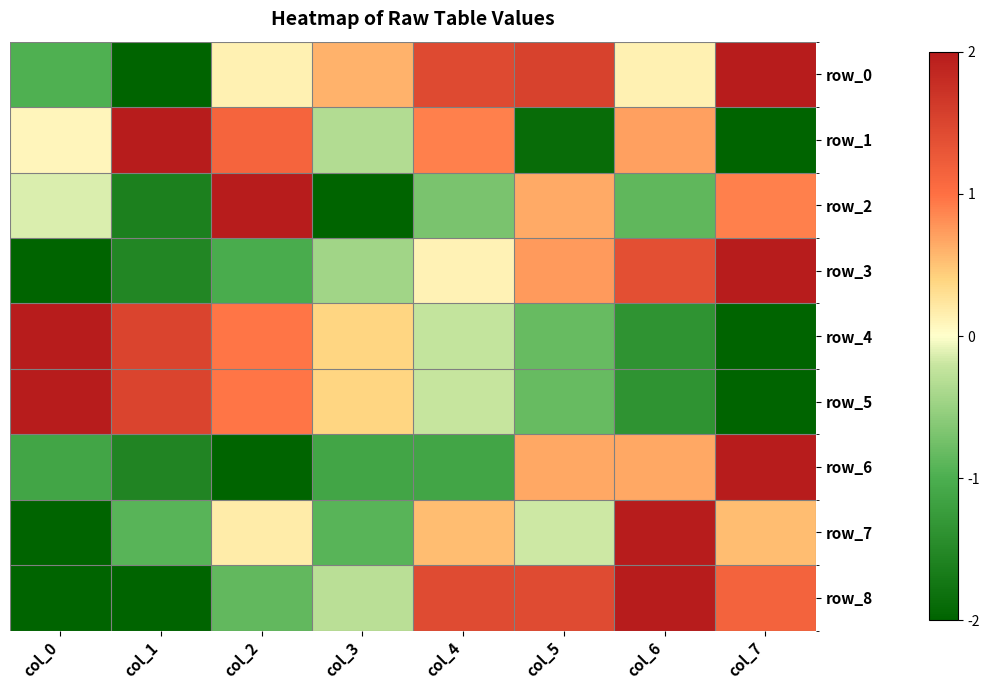

Reading left to right, what are all the values shown in this chart?

row_0: col_0=-1.0	col_1=-2.0	col_2=0.1	col_3=0.6	col_4=1.4	col_5=1.5	col_6=0.1	col_7=2.0
row_1: col_0=0.1	col_1=2.0	col_2=1.1	col_3=-0.3	col_4=0.9	col_5=-1.9	col_6=0.7	col_7=-2.0
row_2: col_0=-0.1	col_1=-1.6	col_2=2.0	col_3=-2.0	col_4=-0.7	col_5=0.6	col_6=-0.9	col_7=0.9
row_3: col_0=-2.0	col_1=-1.5	col_2=-1.0	col_3=-0.4	col_4=0.1	col_5=0.7	col_6=1.4	col_7=2.0
row_4: col_0=2.0	col_1=1.5	col_2=1.0	col_3=0.4	col_4=-0.2	col_5=-0.8	col_6=-1.4	col_7=-2.0
row_5: col_0=2.0	col_1=1.5	col_2=1.0	col_3=0.4	col_4=-0.2	col_5=-0.8	col_6=-1.4	col_7=-2.0
row_6: col_0=-1.1	col_1=-1.6	col_2=-2.0	col_3=-1.1	col_4=-1.1	col_5=0.7	col_6=0.7	col_7=2.0
row_7: col_0=-2.0	col_1=-0.9	col_2=0.2	col_3=-0.9	col_4=0.5	col_5=-0.2	col_6=2.0	col_7=0.5
row_8: col_0=-2.0	col_1=-2.0	col_2=-0.9	col_3=-0.3	col_4=1.4	col_5=1.4	col_6=2.0	col_7=1.1